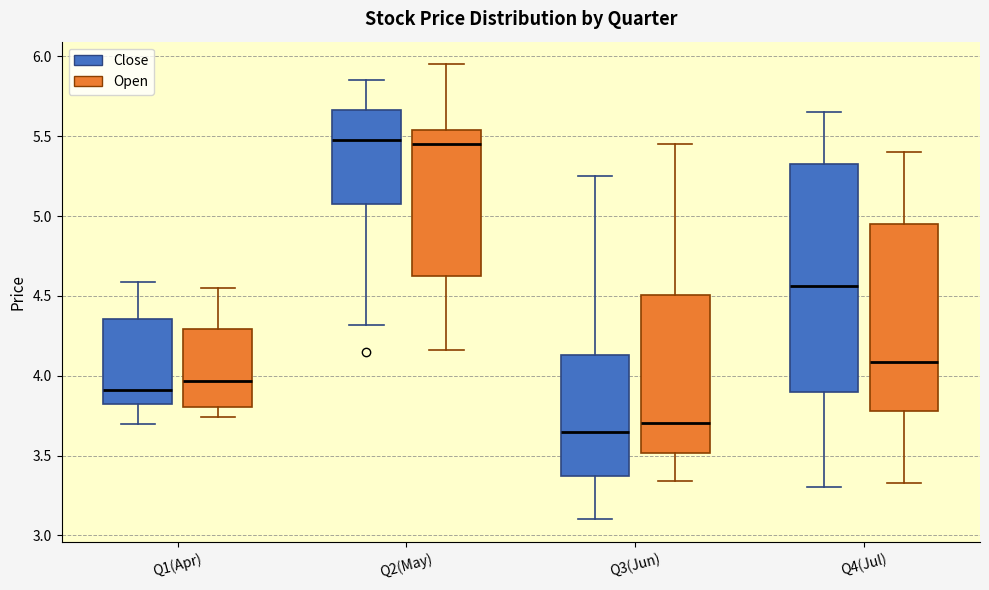

Which box is the tallest, from its lower edge to its upper edge?

Q4(Jul) (Close)